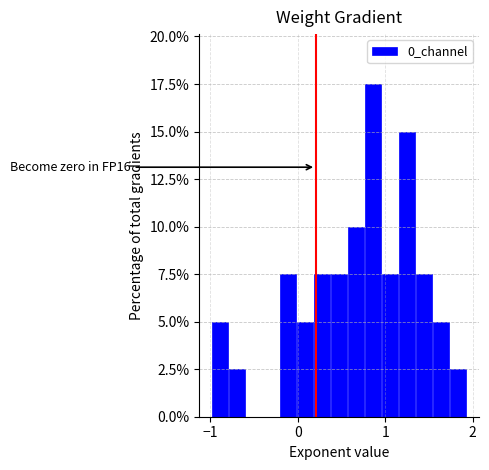

Around what value on the x-axis is the tallest bar? Give the approximate position of its centre, as read against the axis.

0.9